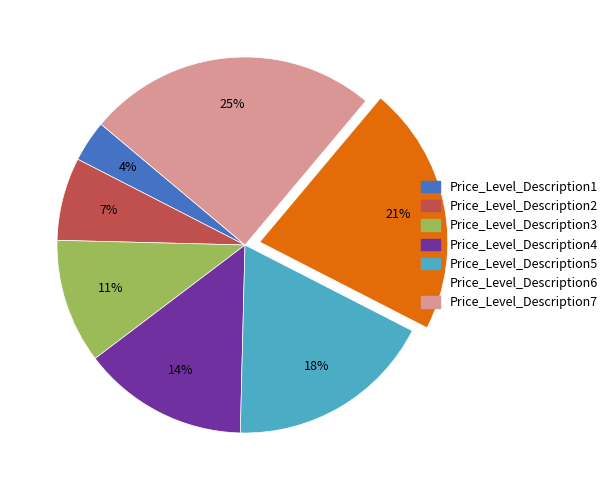

Is it true that Price_Level_Description3 is 11% of the pie?

True